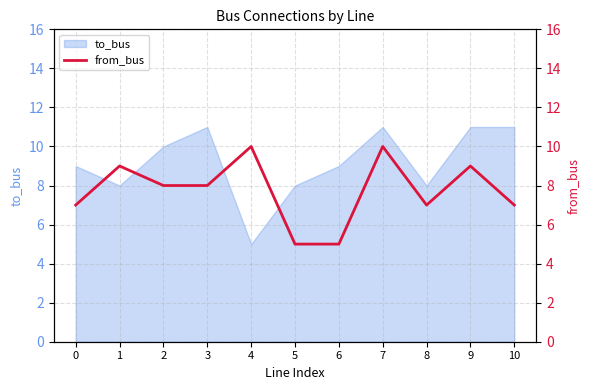

What is the approximate value at 8?

7